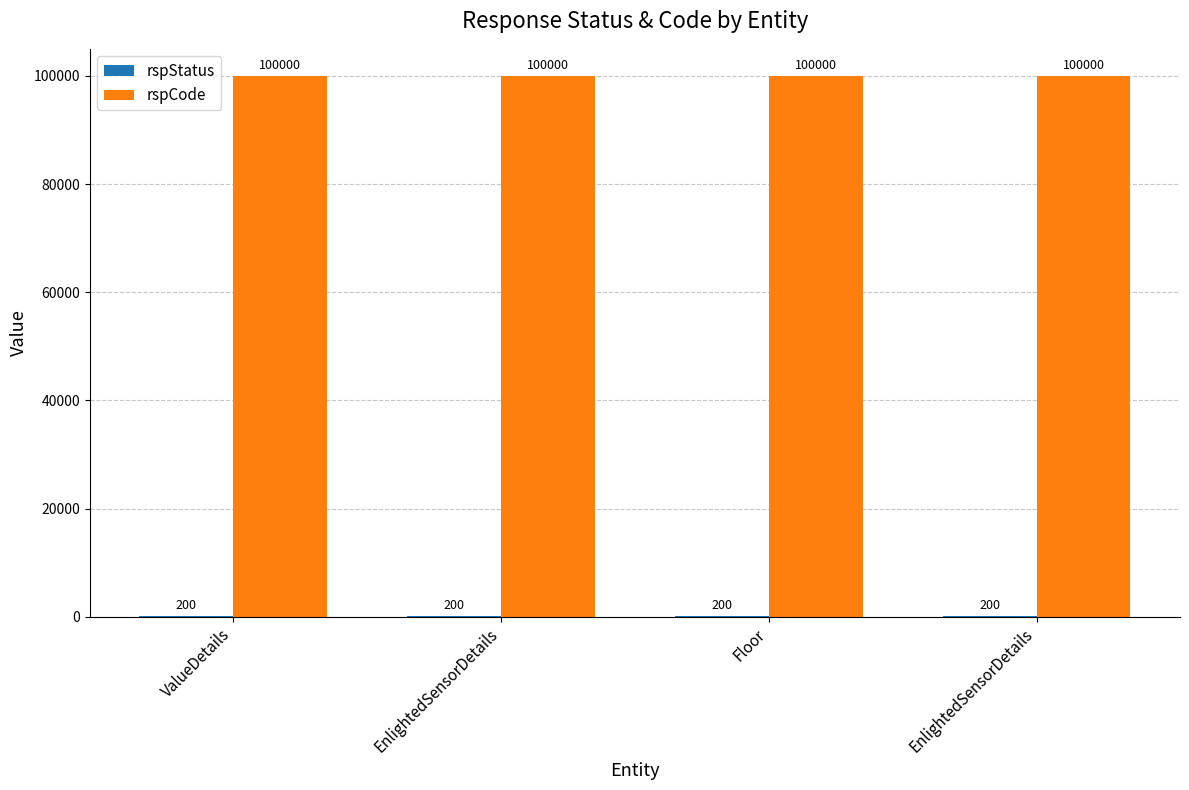

Are the bars horizontal?

No